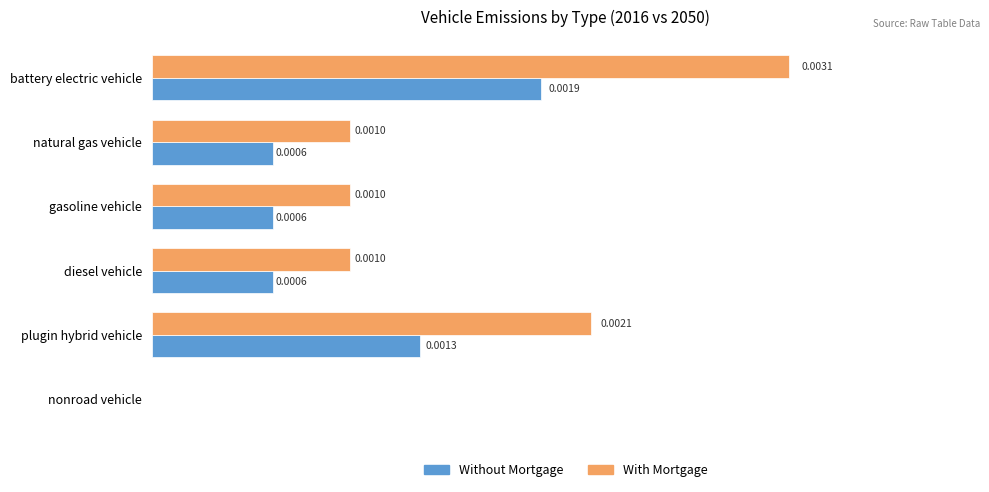

Between diesel vehicle and plugin hybrid vehicle, which series saw the biggest shift?

With Mortgage